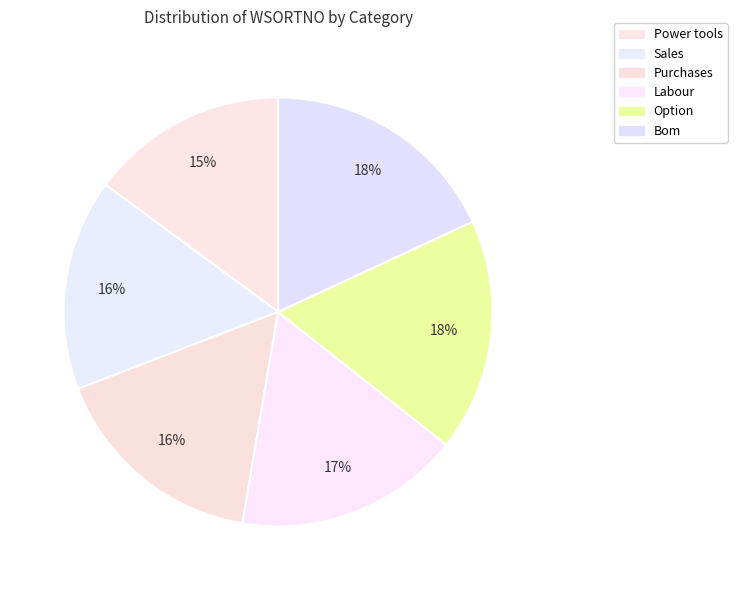

To the nearest percent, what is the combined percentage of Power tools and Sales?

31%